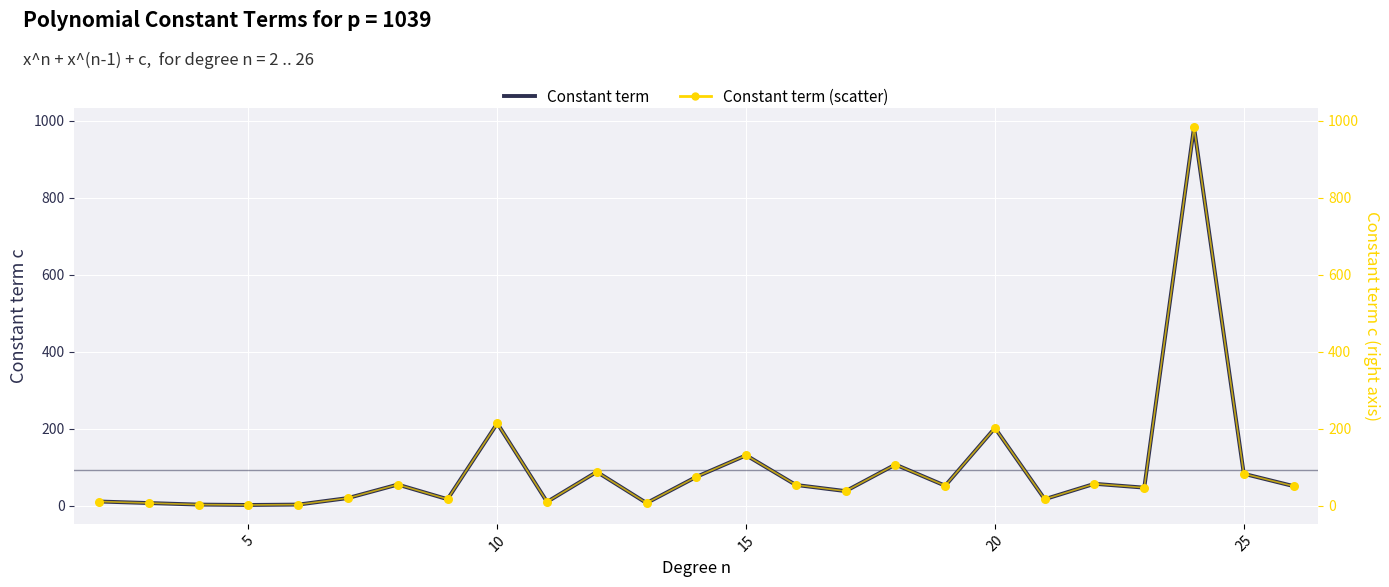

Which series has the largest Y range (max minus min)?

Constant term